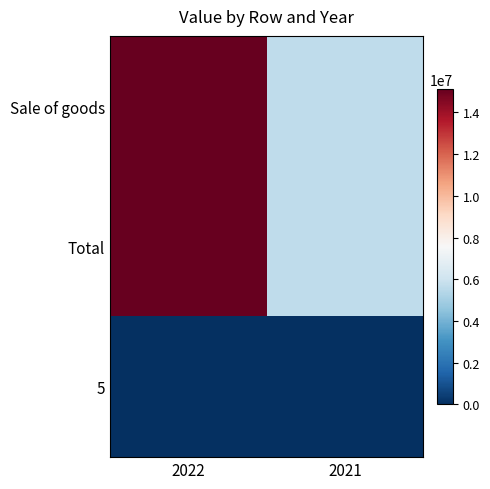

At which category is the sum across all series the highest?

2022